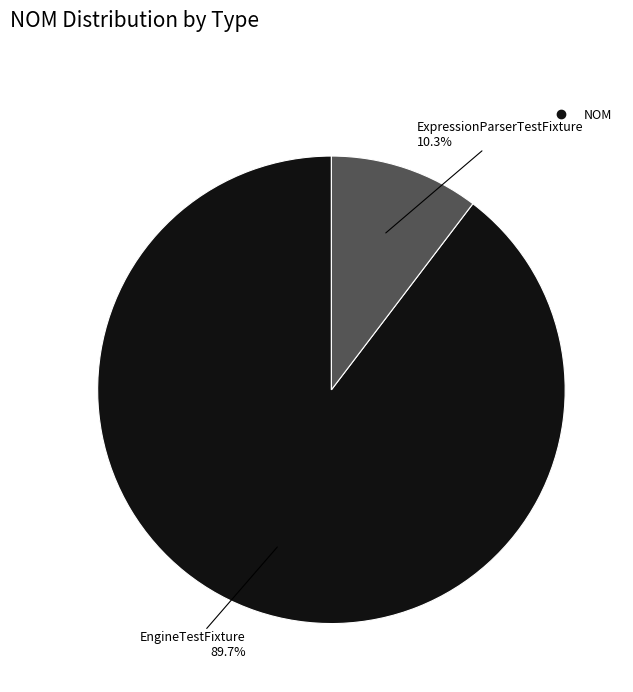

Is there any slice that represents more than half of the pie?

Yes